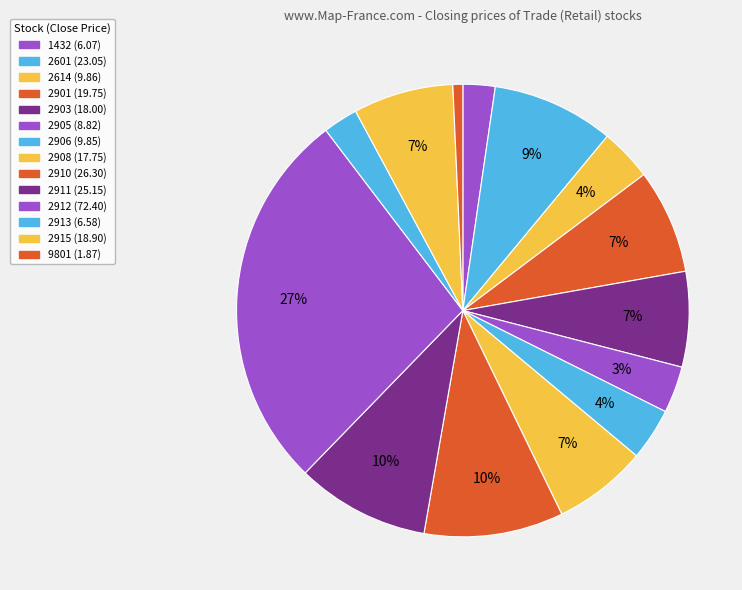

How many slices are in this pie chart?

14